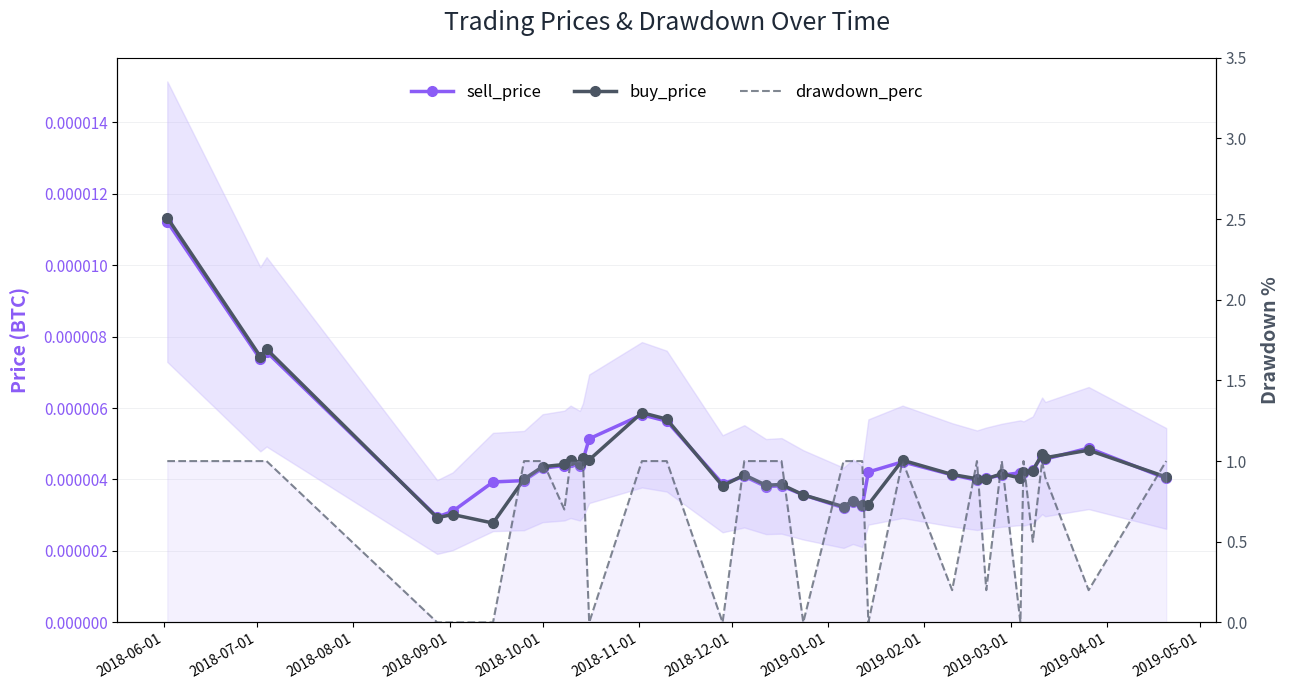

What are all the series names shown in the legend?

sell_price, buy_price, drawdown_perc